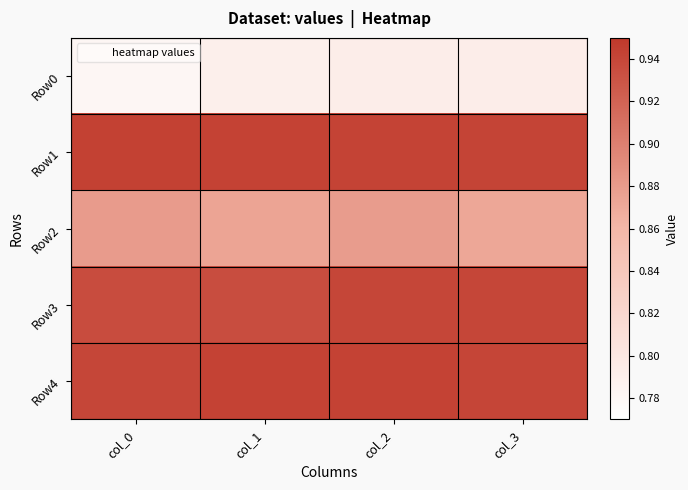

At which category is the sum across all series the highest?

col_2